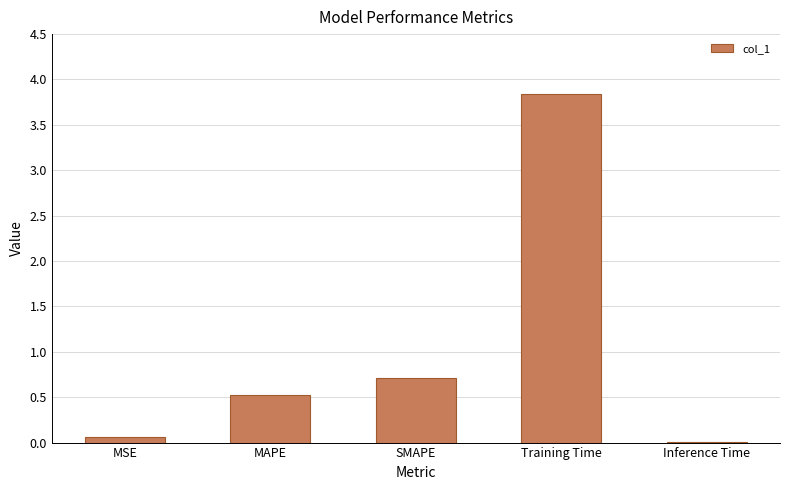

Which label corresponds to the largest value in the chart?

Training Time